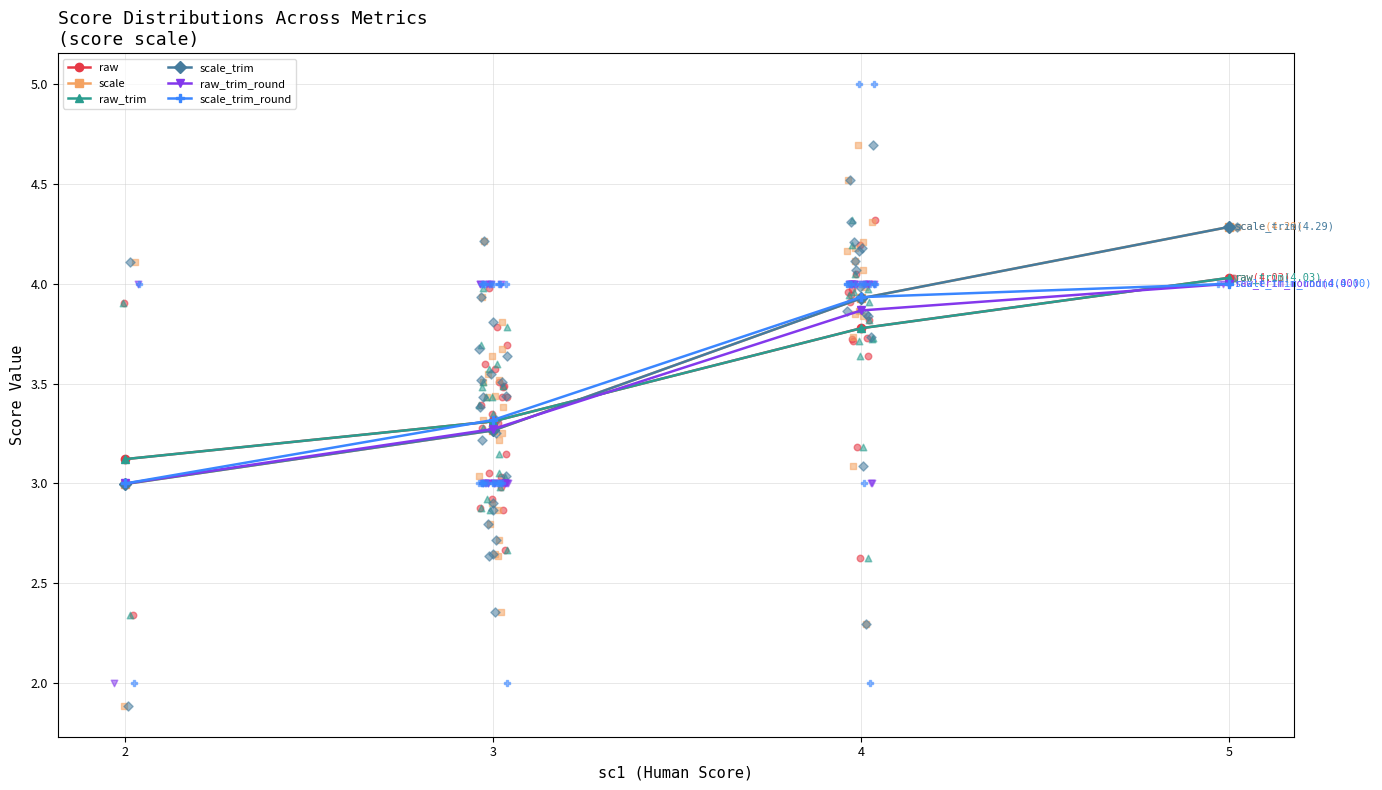

Which series contains the lowest Y value?

scale